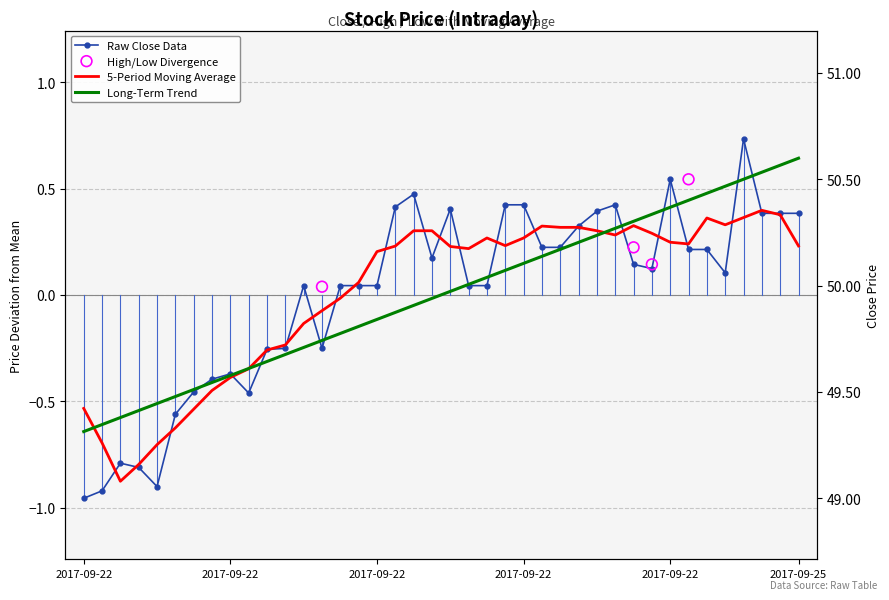

What is the total value across all series at 2017-09-22 12:50?

-0.5